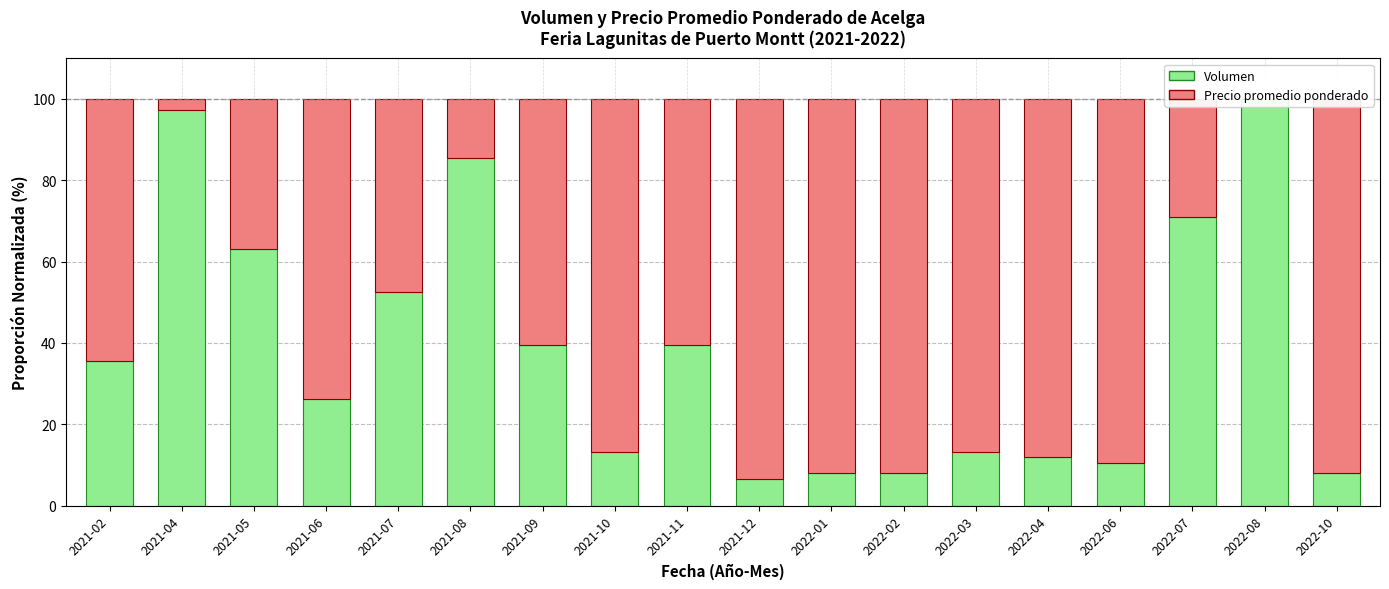

Is the value of Precio promedio ponderado at 2021-05 greater than the value of Volumen at 2022-03?

Yes